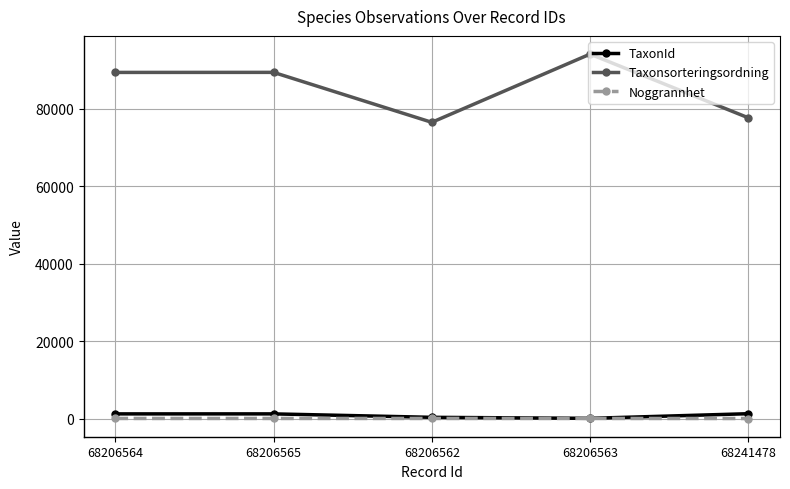

How many lines are shown in the chart?

3